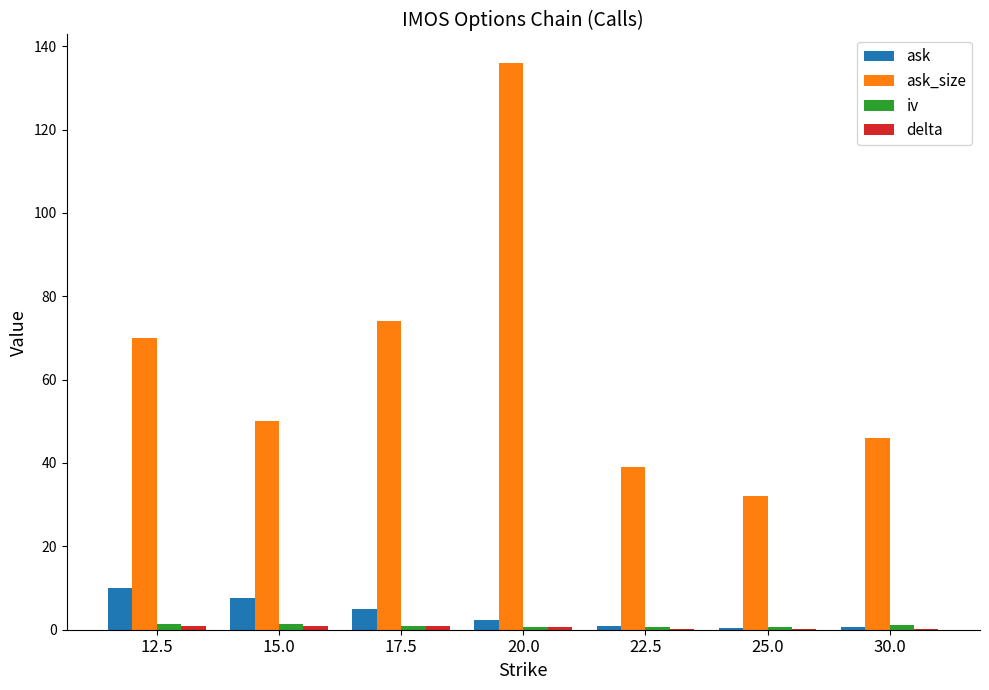

What is the sum of all ask values?

26.8